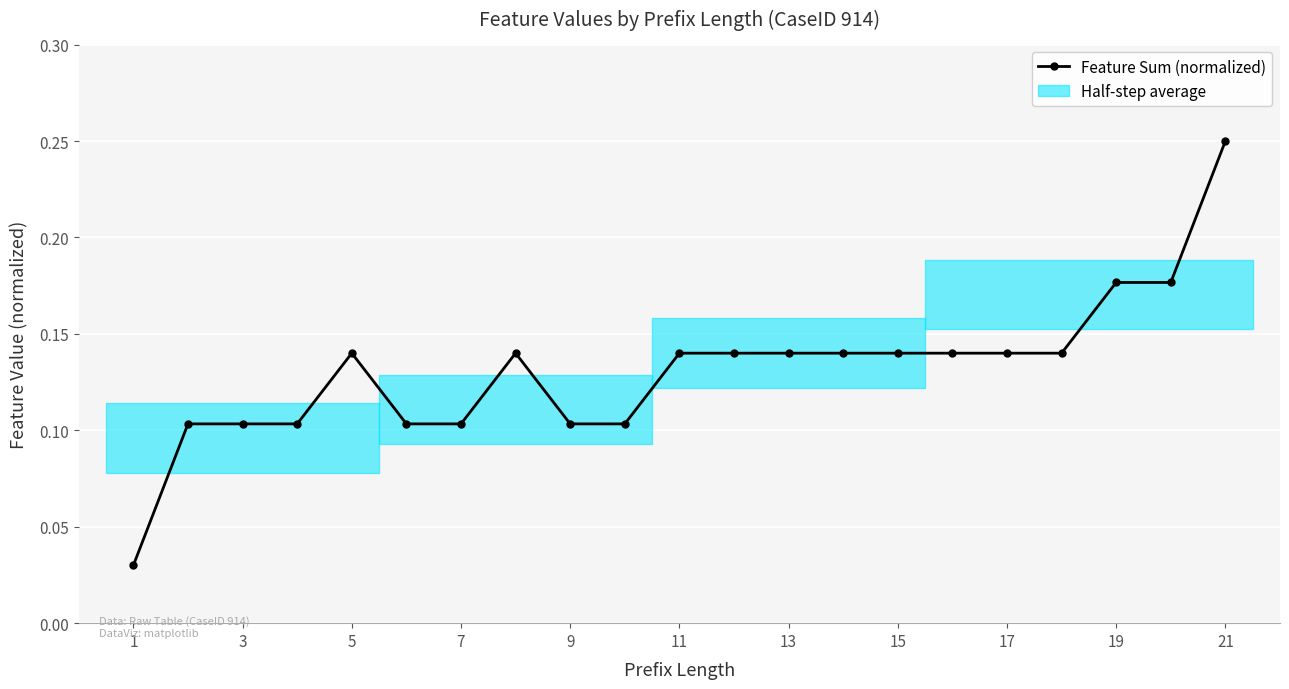

What is the difference between the second highest and minimum values?

0.1